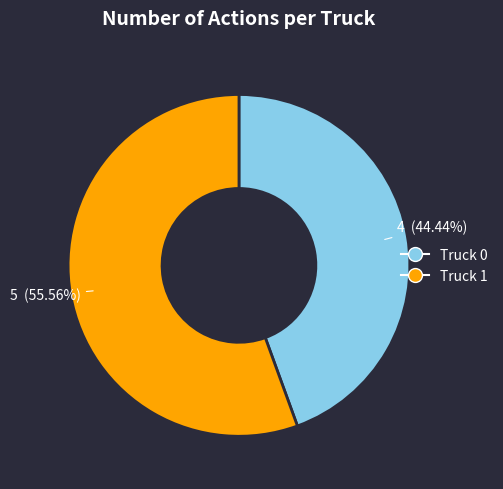

Approximately how many times larger is the value at Truck 0 compared to Truck 1?

0.8